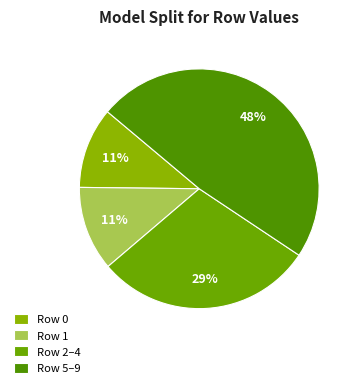

To the nearest percent, what is the difference between the largest and smallest slice percentages?

37%